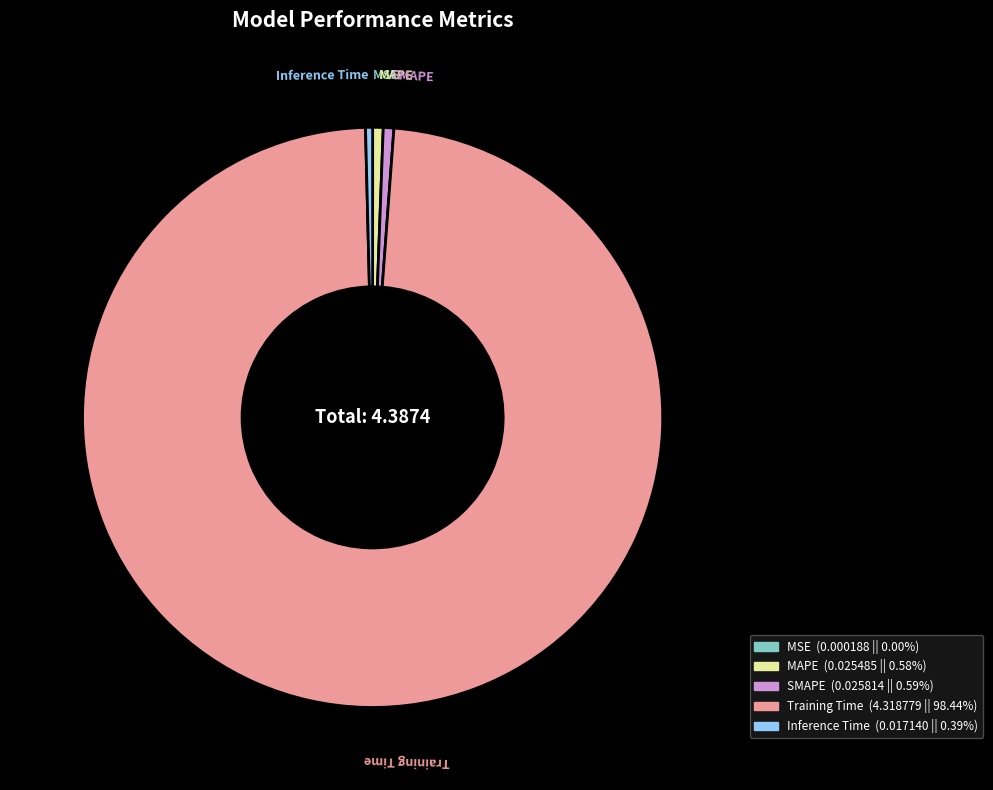

Which slice is the largest?

Training Time